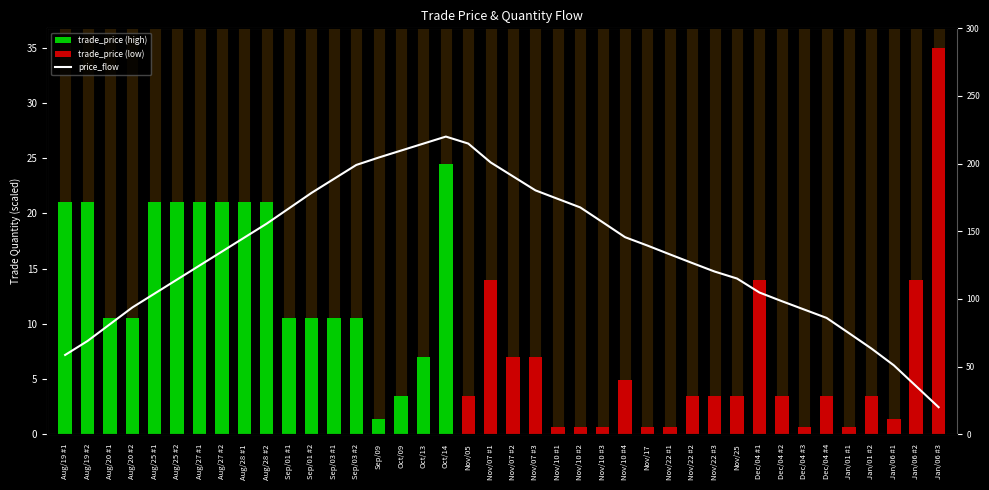

Does the chart contain stacked bars?

No